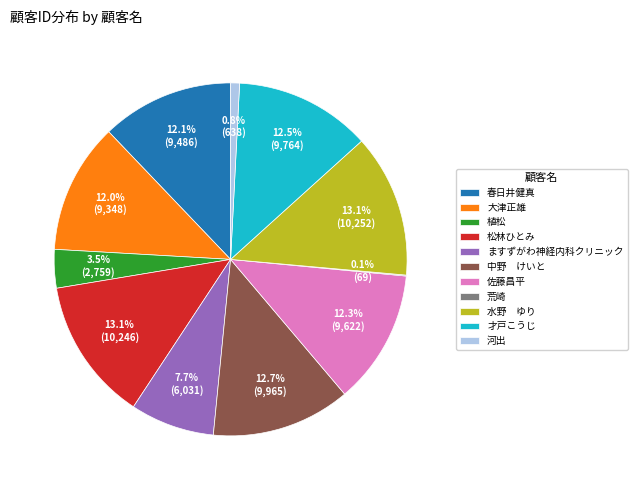

What percentage do 松林ひとみ and ますずがわ神経内科クリニック together represent?

20.8%